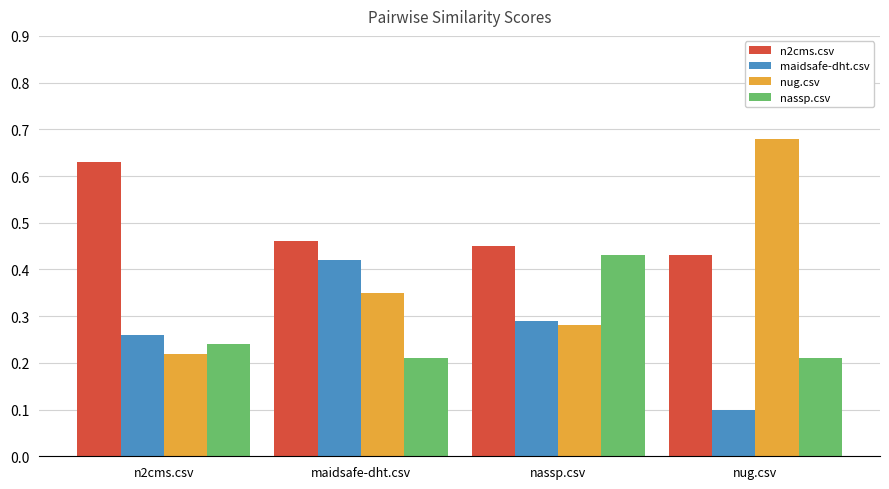

What is the total value across all series at nug.csv?

1.4